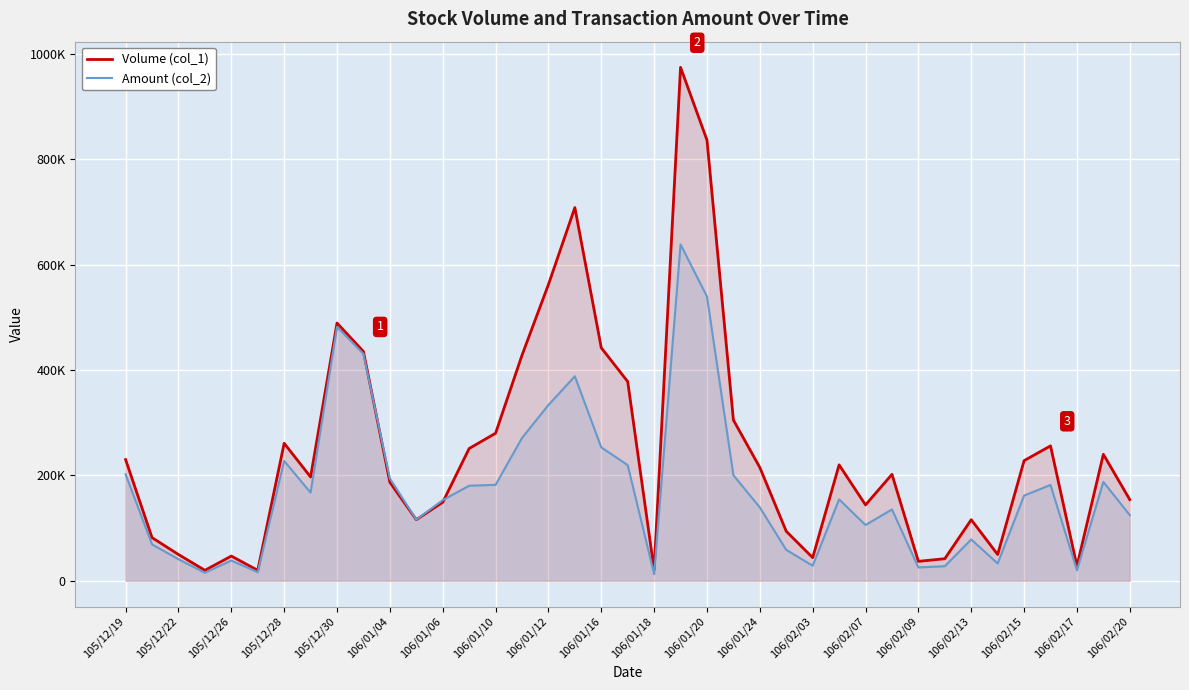

At which category is the sum across all series the highest?

21